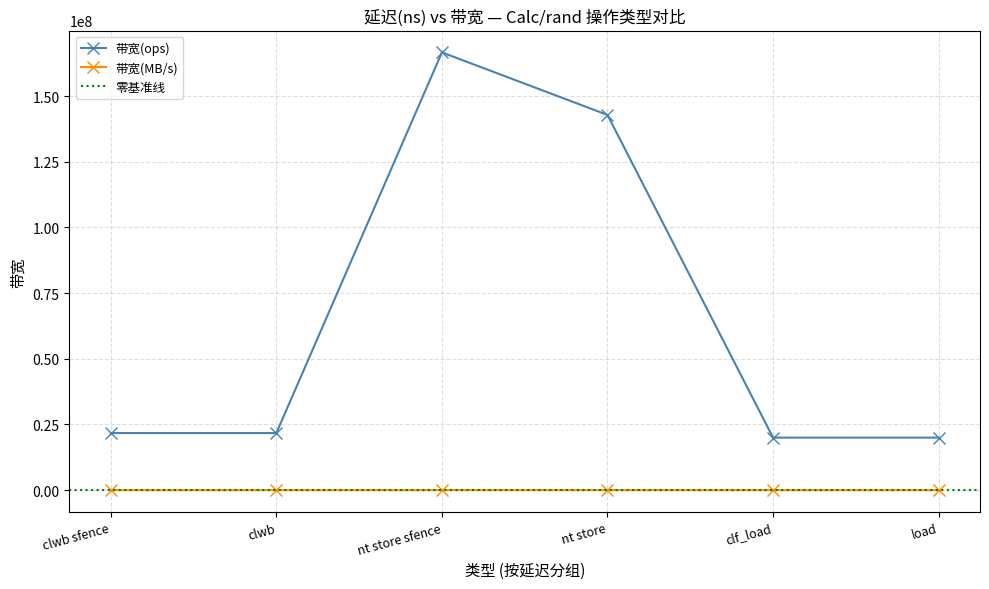

At clwb sfence, list the series in order from largest to smallest.

带宽(ops), 带宽(MB/s)